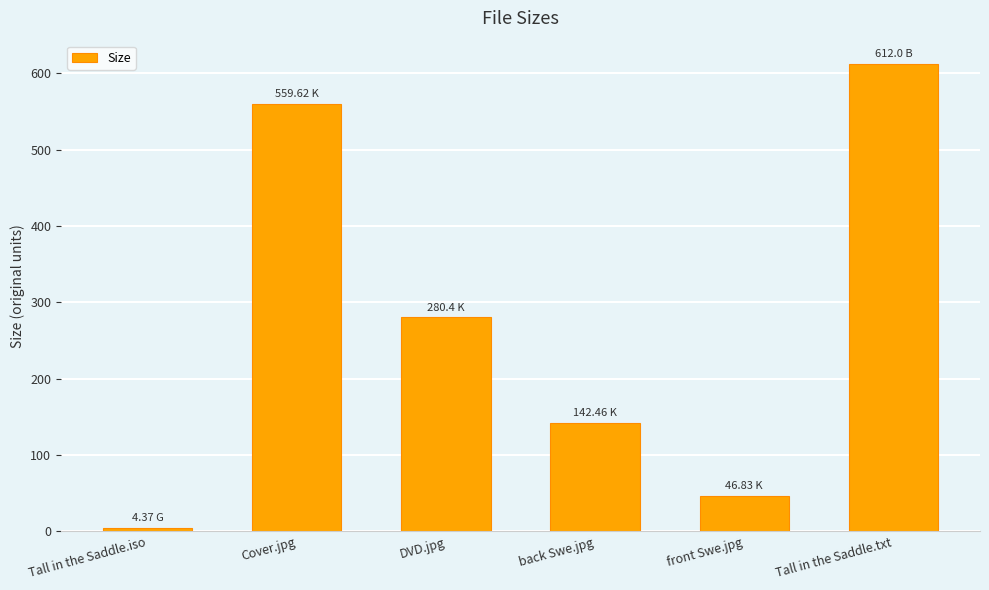

Reading left to right, transcribe all the data shown in this chart.

Tall in the Saddle.iso=4.4	Cover.jpg=559.6	DVD.jpg=280.4	back Swe.jpg=142.5	front Swe.jpg=46.8	Tall in the Saddle.txt=612.0